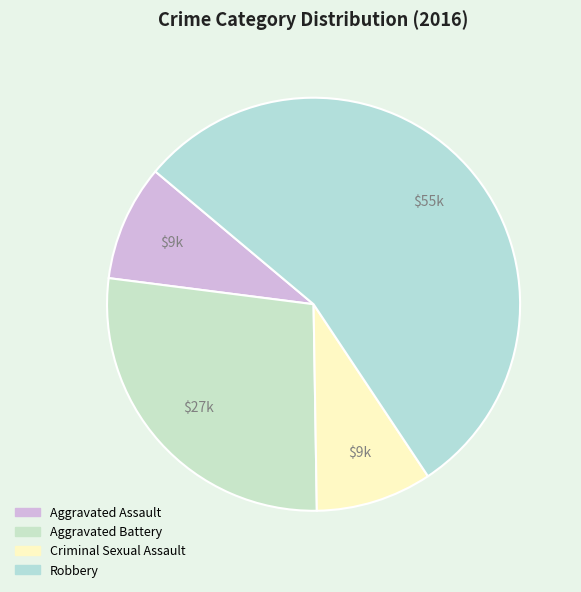

How many slices are in this pie chart?

4